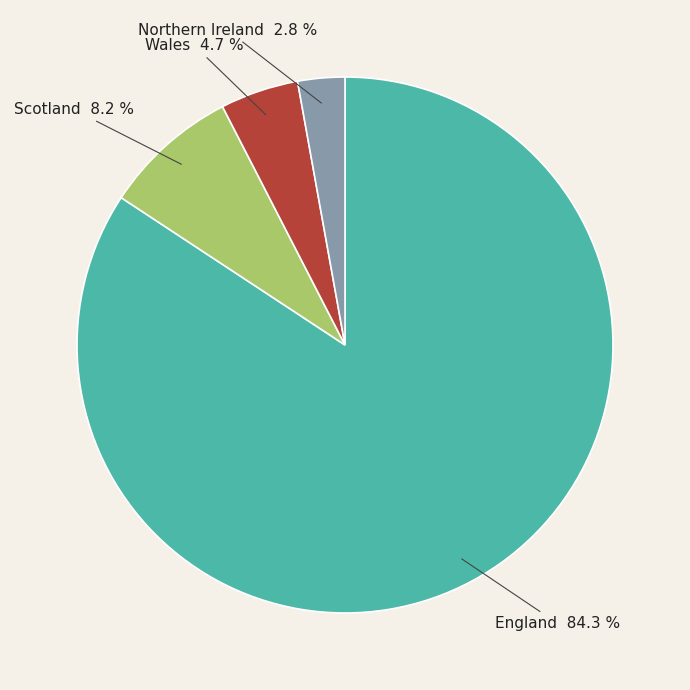

How much of the chart is everything except Northern Ireland?

97.2%